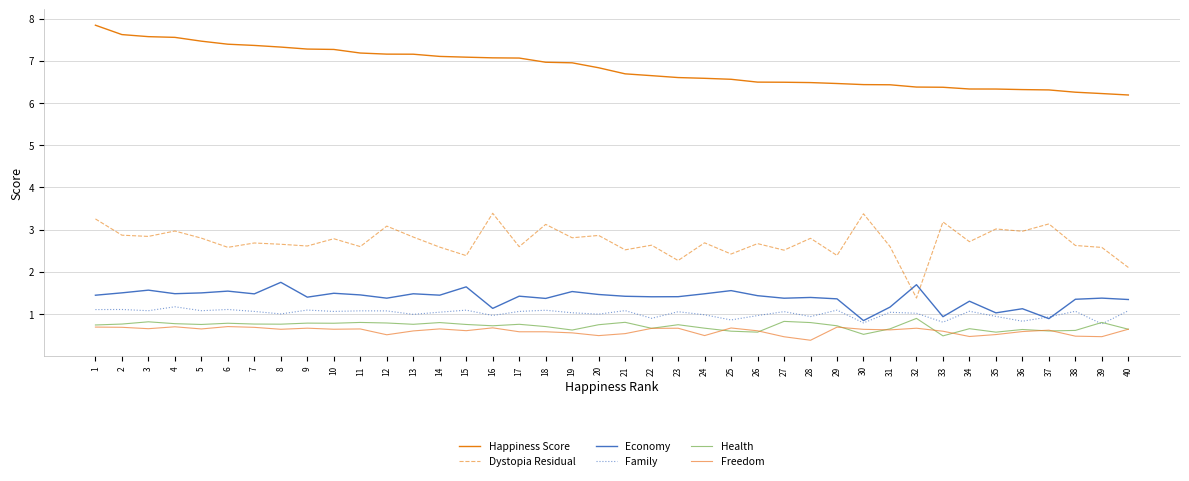

How many lines are shown in the chart?

6